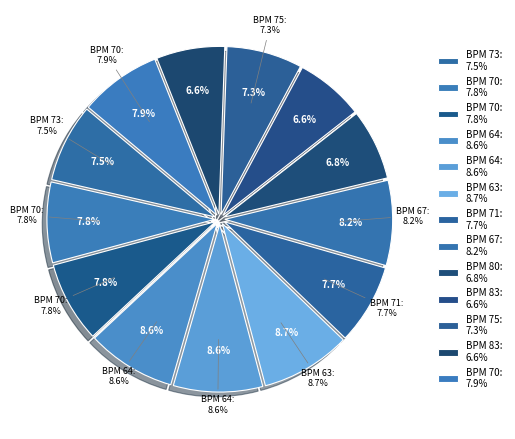

Which category has the smallest portion of the pie?

83